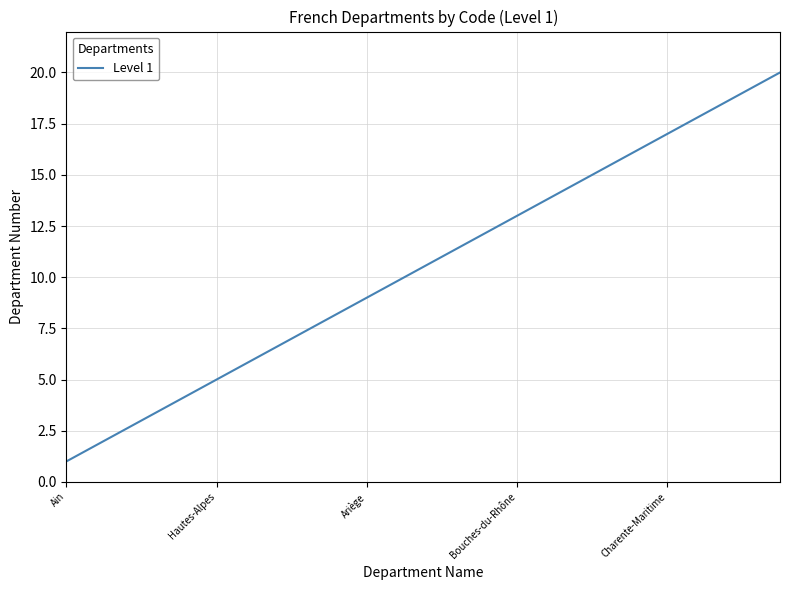

What is the difference between the maximum and minimum values?

19